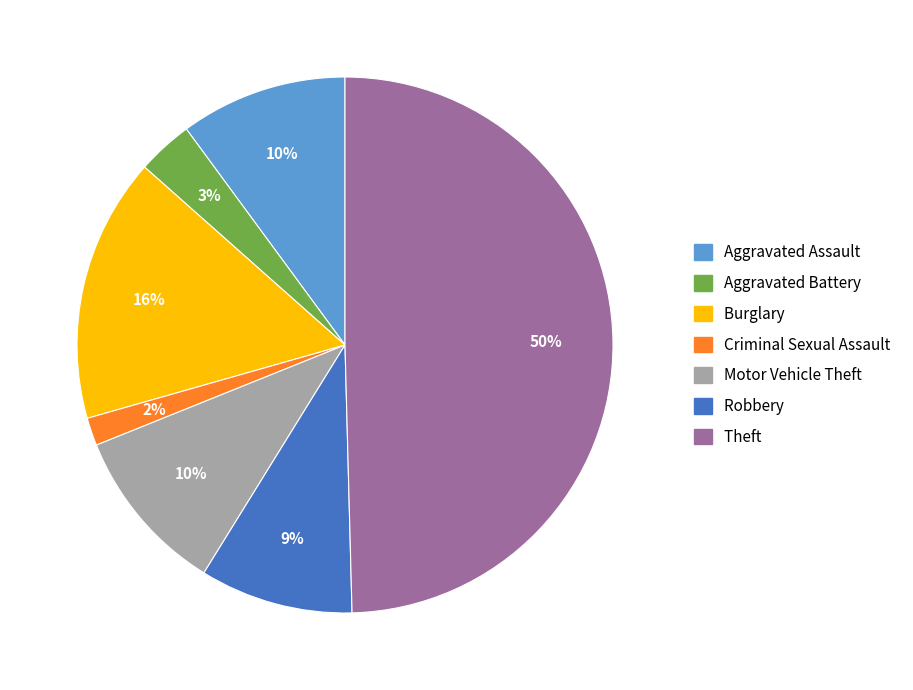

To the nearest percent, what is the combined percentage of Robbery and Motor Vehicle Theft?

19%